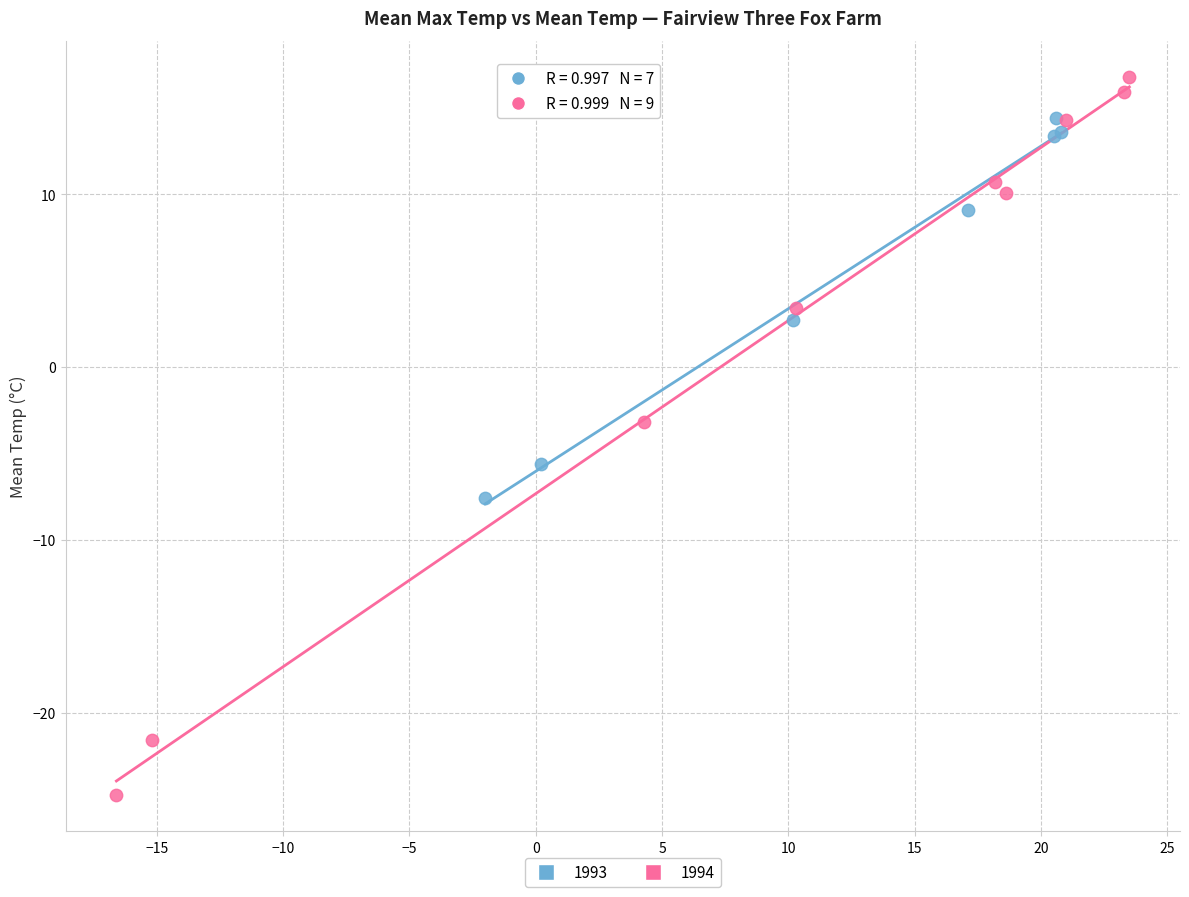

Which series has the largest Y range (max minus min)?

1994